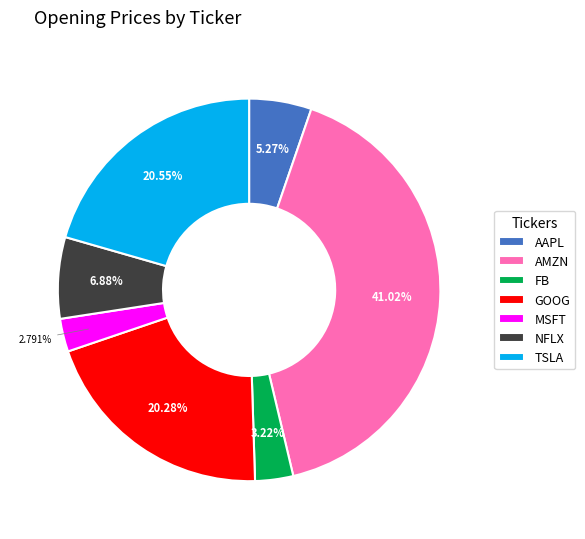

Which category has the biggest portion of the pie?

AMZN